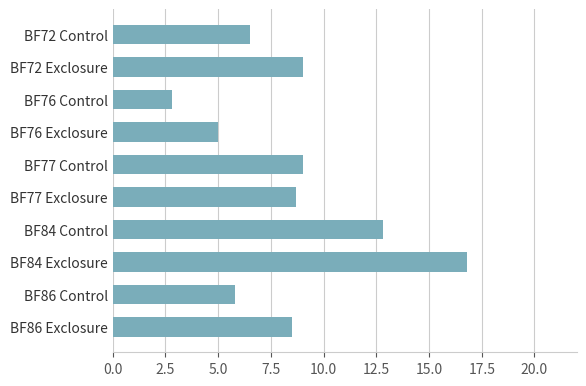

What is the label of the 8th bar from the bottom?

BF76 Control